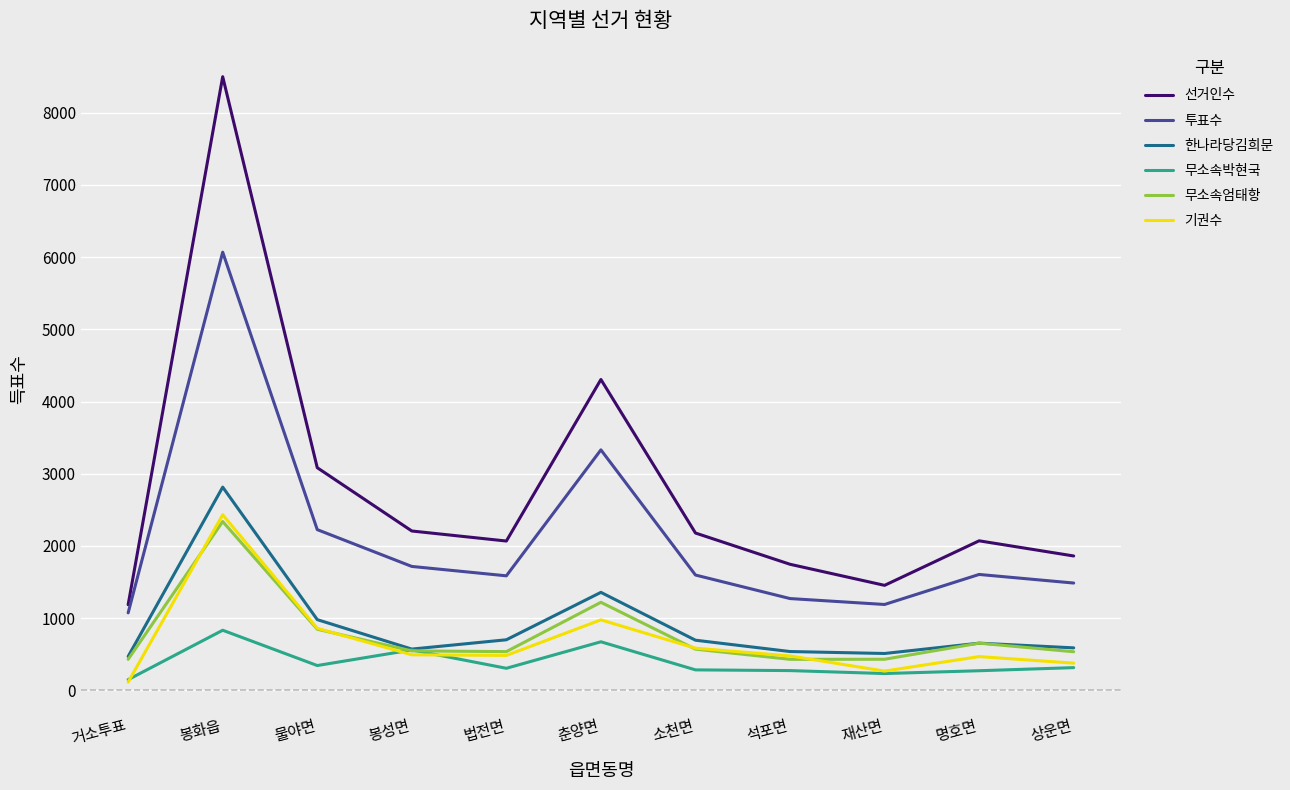

Between 봉화읍 and 춘양면, which series saw the biggest shift?

선거인수